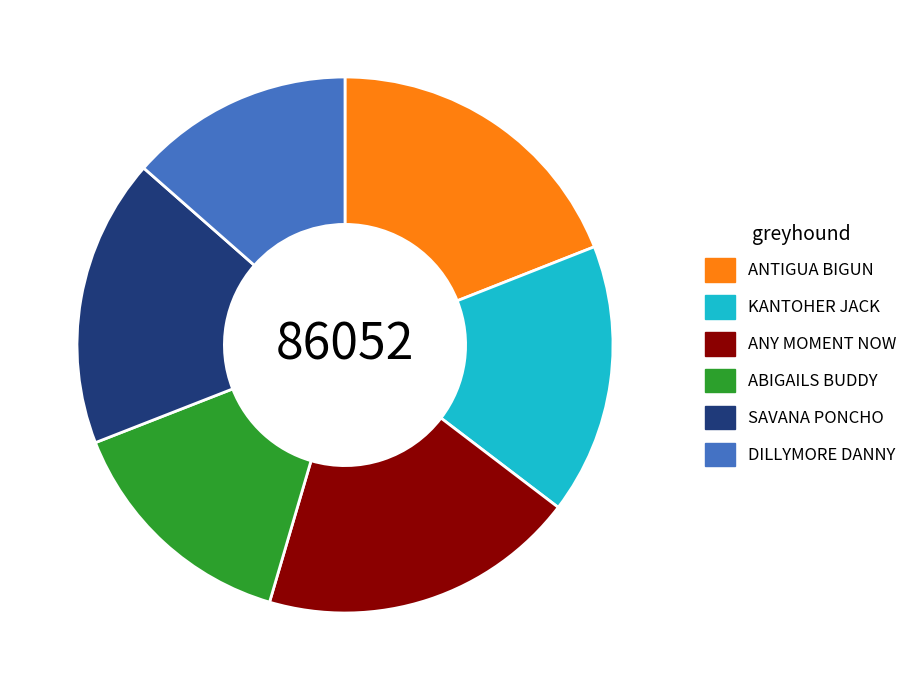

Between ANTIGUA BIGUN and KANTOHER JACK, which is larger?

ANTIGUA BIGUN